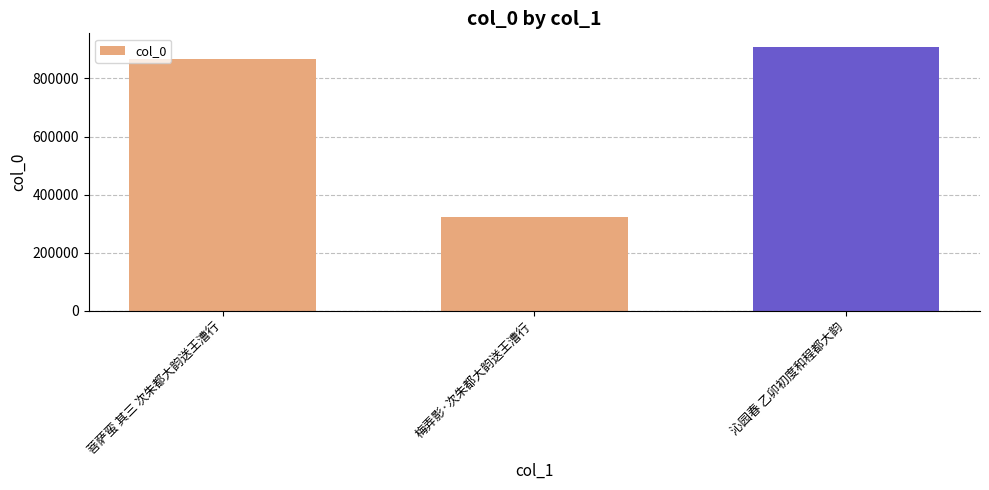

List the labels in order of value, largest first.

沁园春 乙卯初度和程都大韵, 菩萨蛮 其三 次朱都大韵送王漕行, 梅弄影·次朱都大韵送王漕行